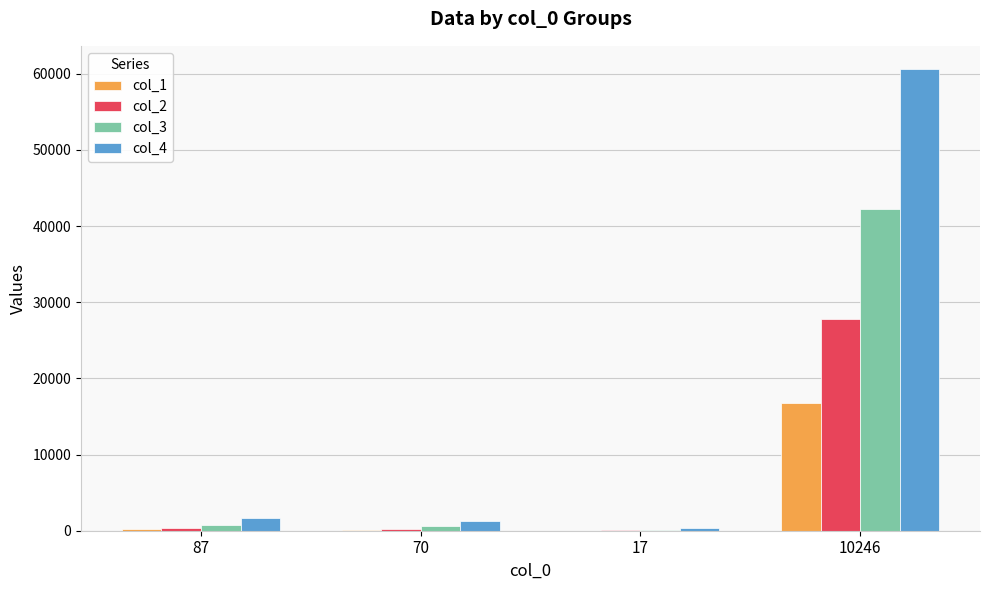

What is the total value across all series at 87?

2895